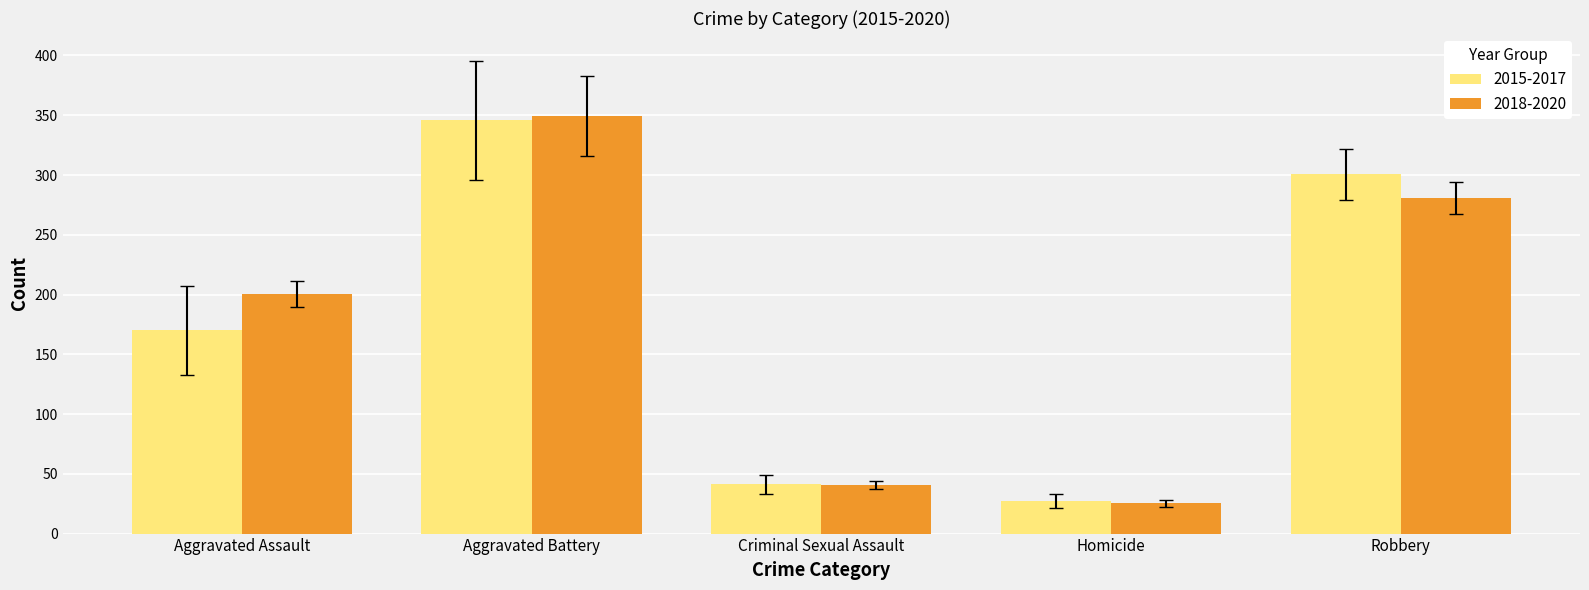

Reading left to right, what are all the values shown in this chart?

2015-2017: 170.0	345.7	41.3	27.0	300.7
2018-2020: 200.7	349.0	40.7	25.3	280.7